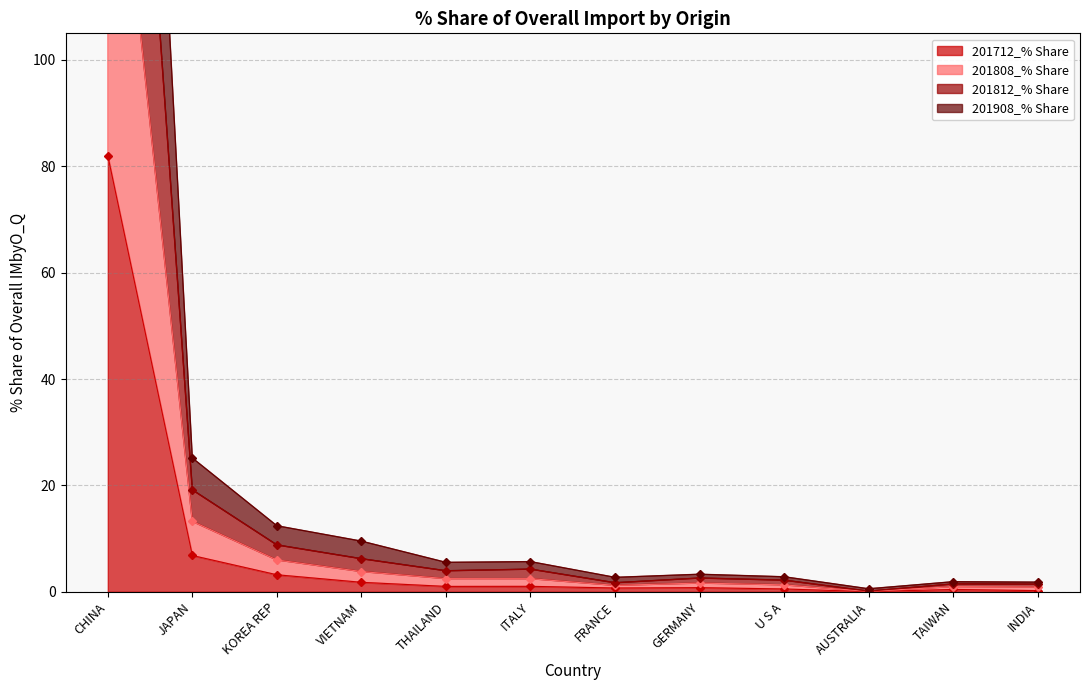

Does the chart have visible grid lines?

Yes